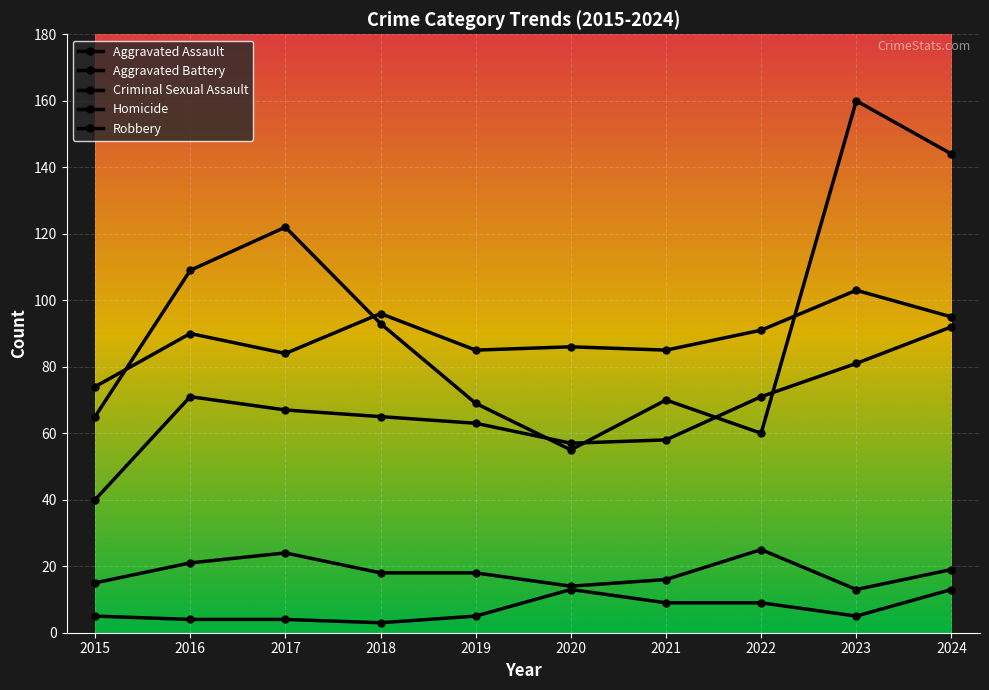

Count the number of data series in this chart.

5